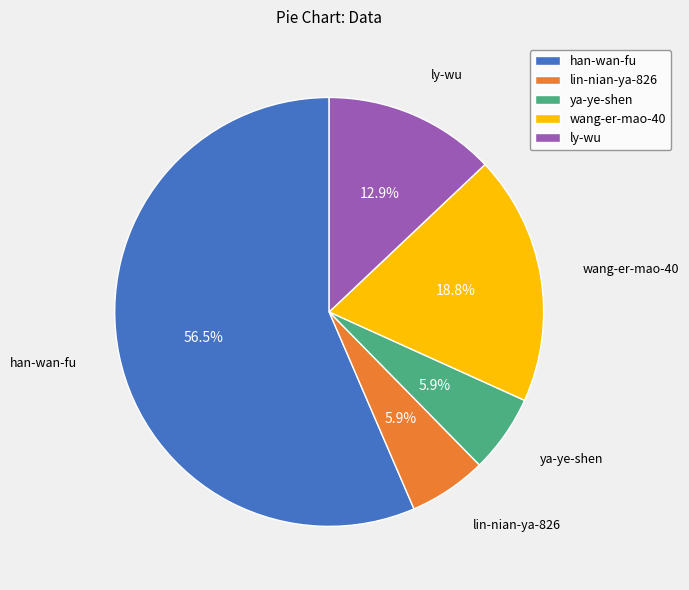

To the nearest percent, what is the average slice percentage?

20%